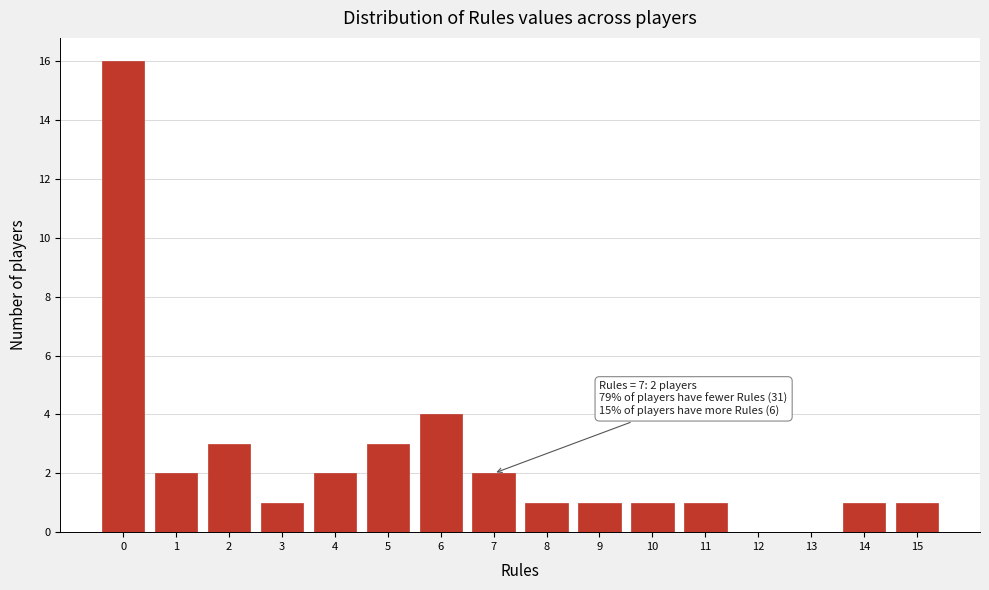

Over which range of the x-axis is the bar tallest?

-0.5 to 0.5